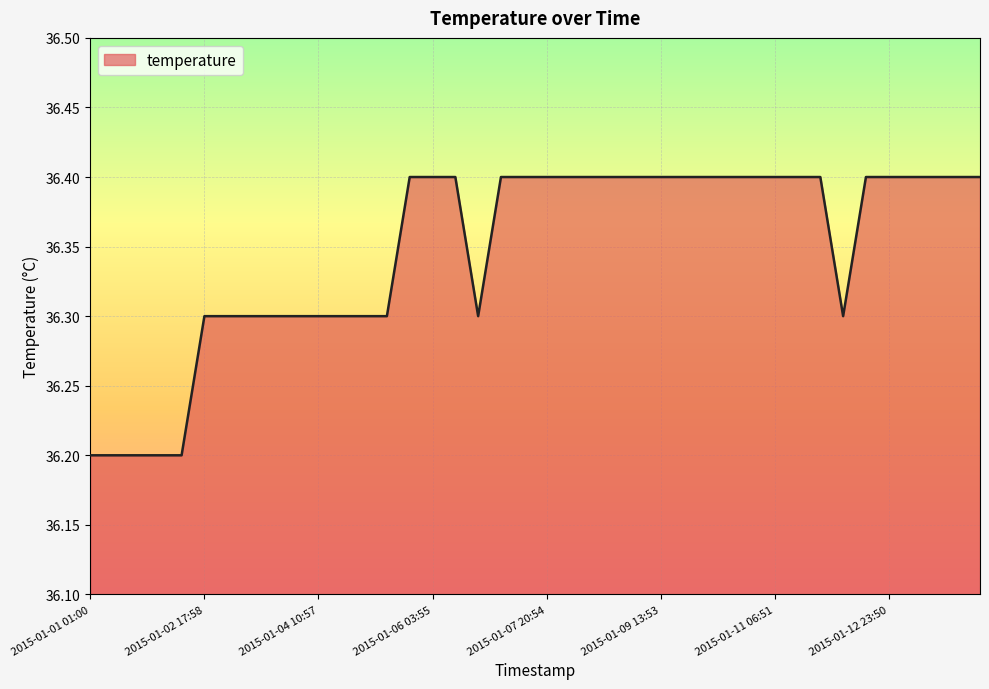

What is the maximum value shown in the chart?

36.4